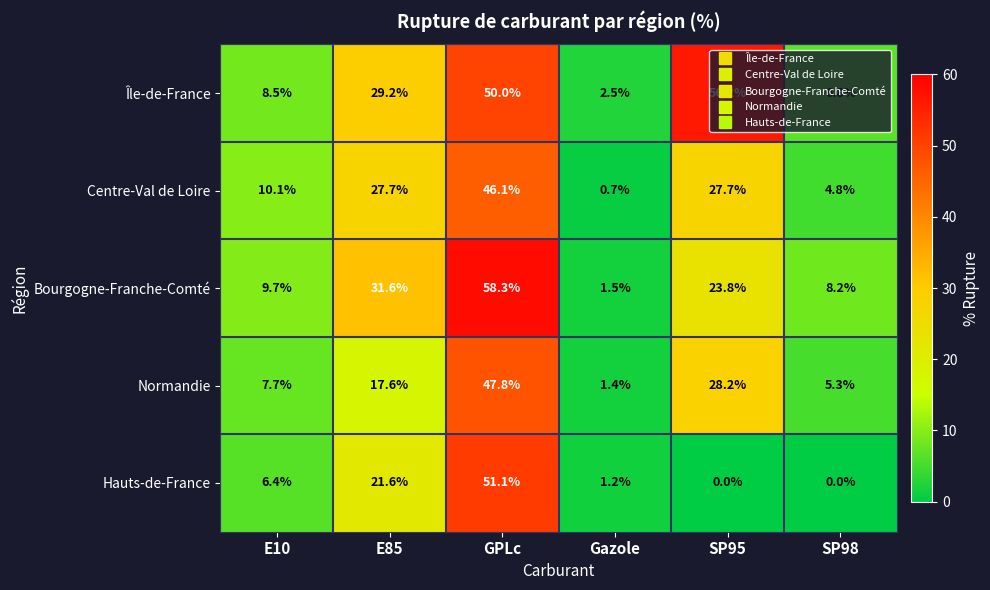

Which series has the largest total across all categories?

Île-de-France